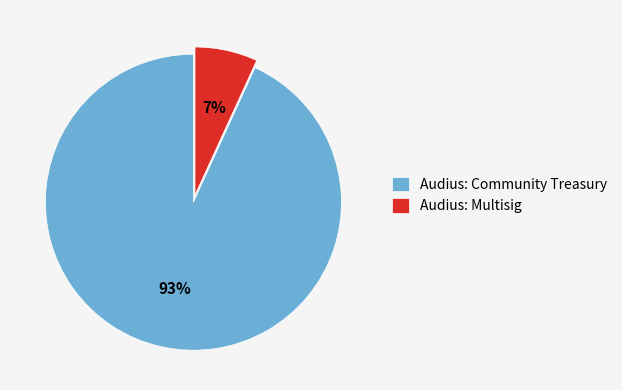

How many segments does this pie chart have?

2